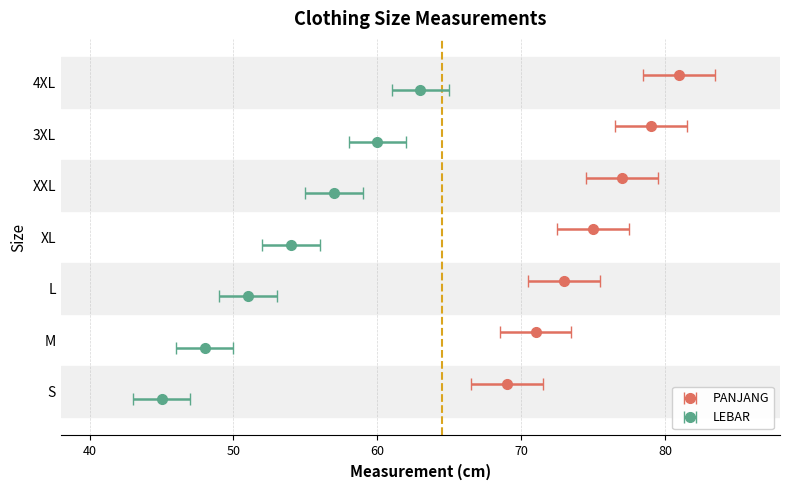

What position from the left is XXL?

5